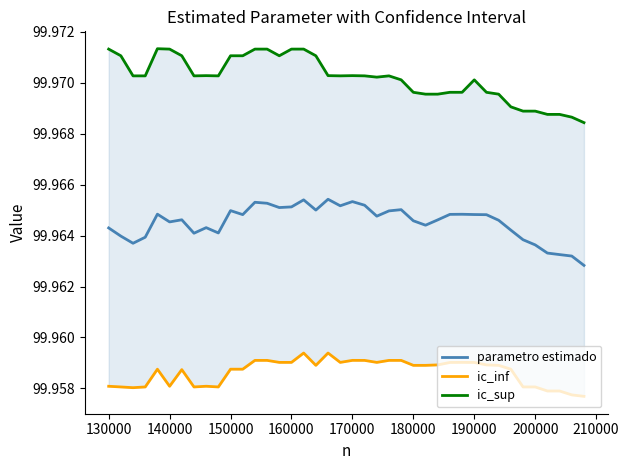

Count the number of categories in the chart.

40